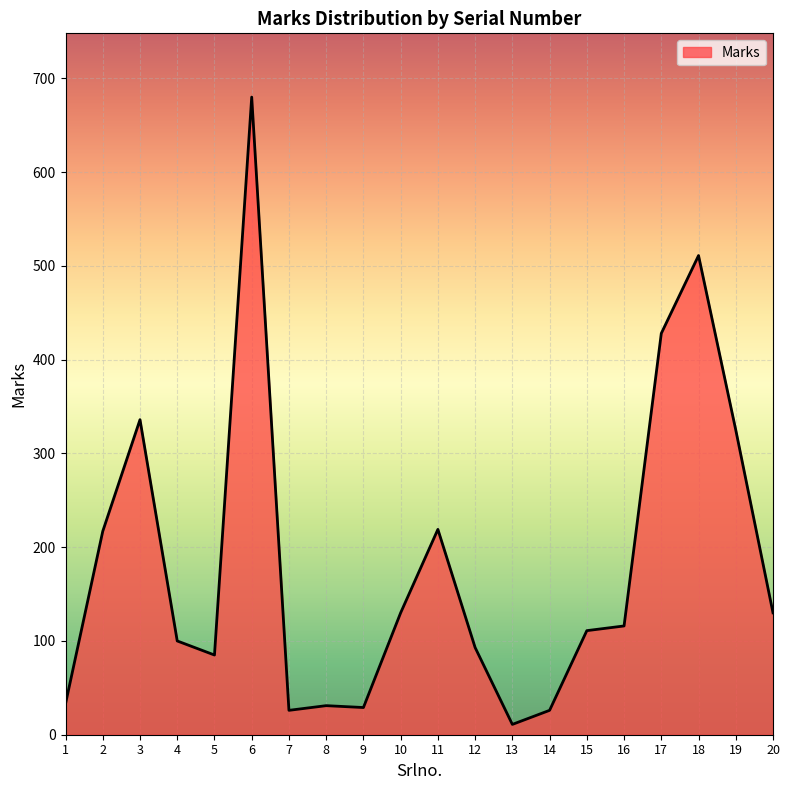

The chart shows a value of 130 at 10. True or false?

True